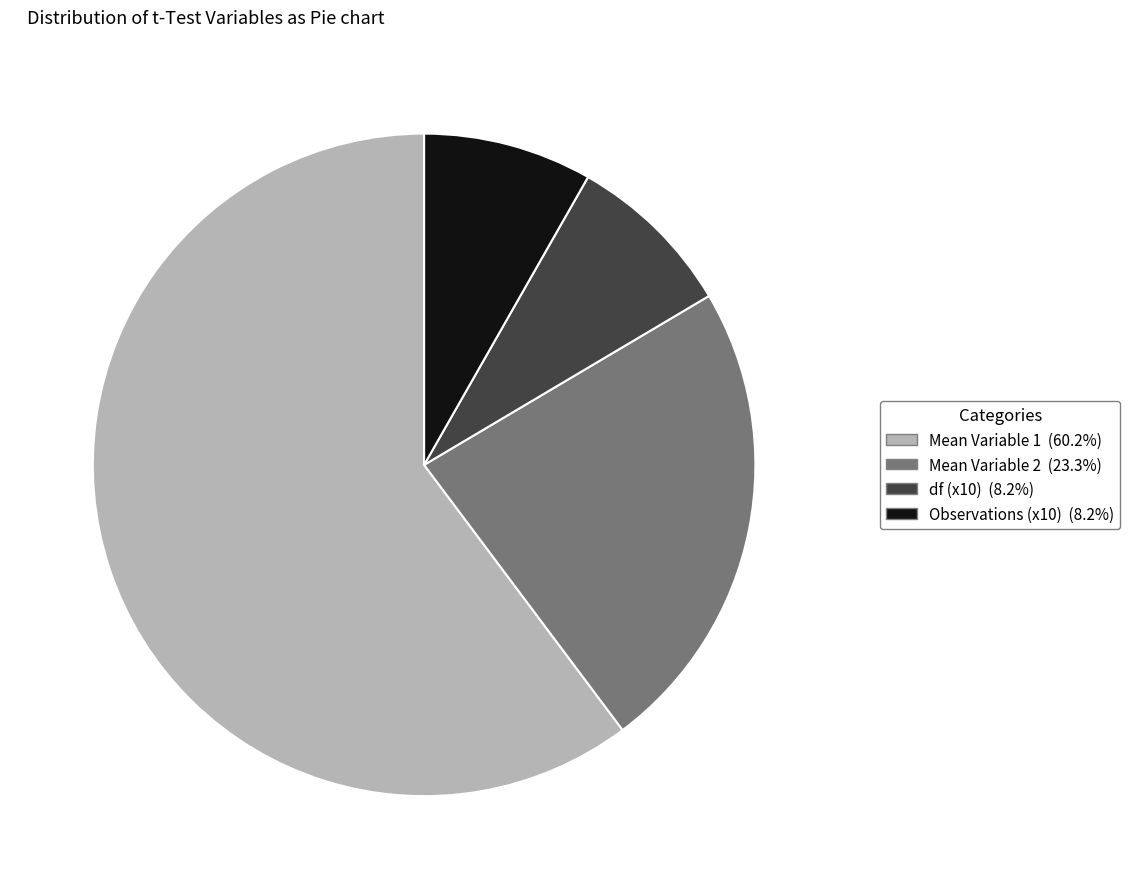

Do df (x10) (8.2%) and Observations (x10) (8.2%) together represent more than half of the pie?

No